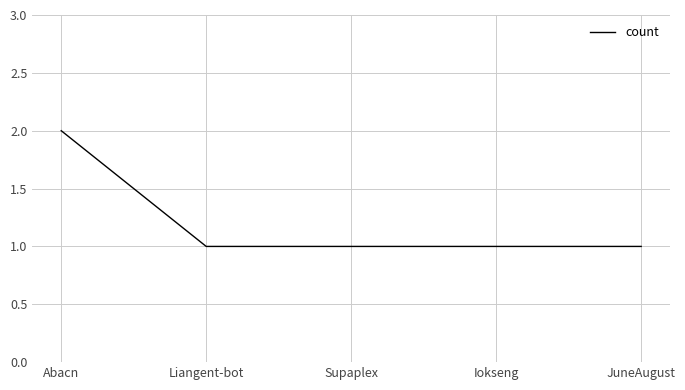

What is the average value?

1